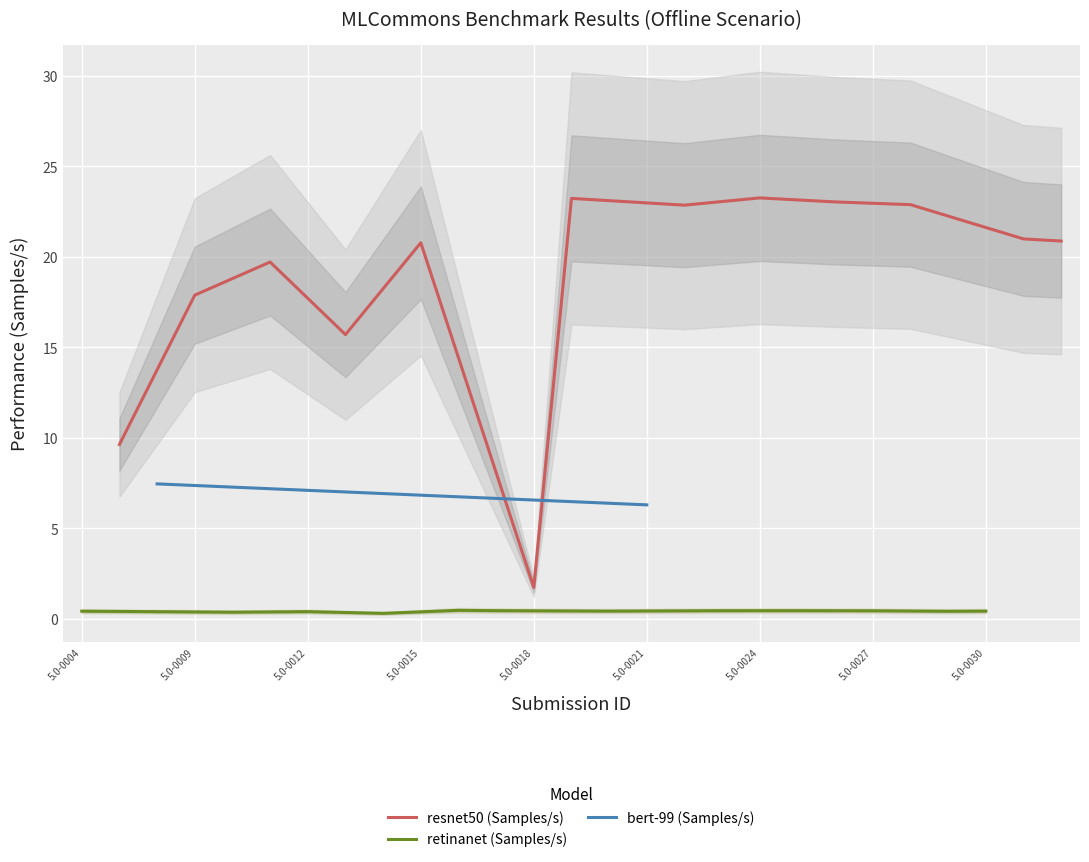

What is the value of the 10th point from the left?

0.4